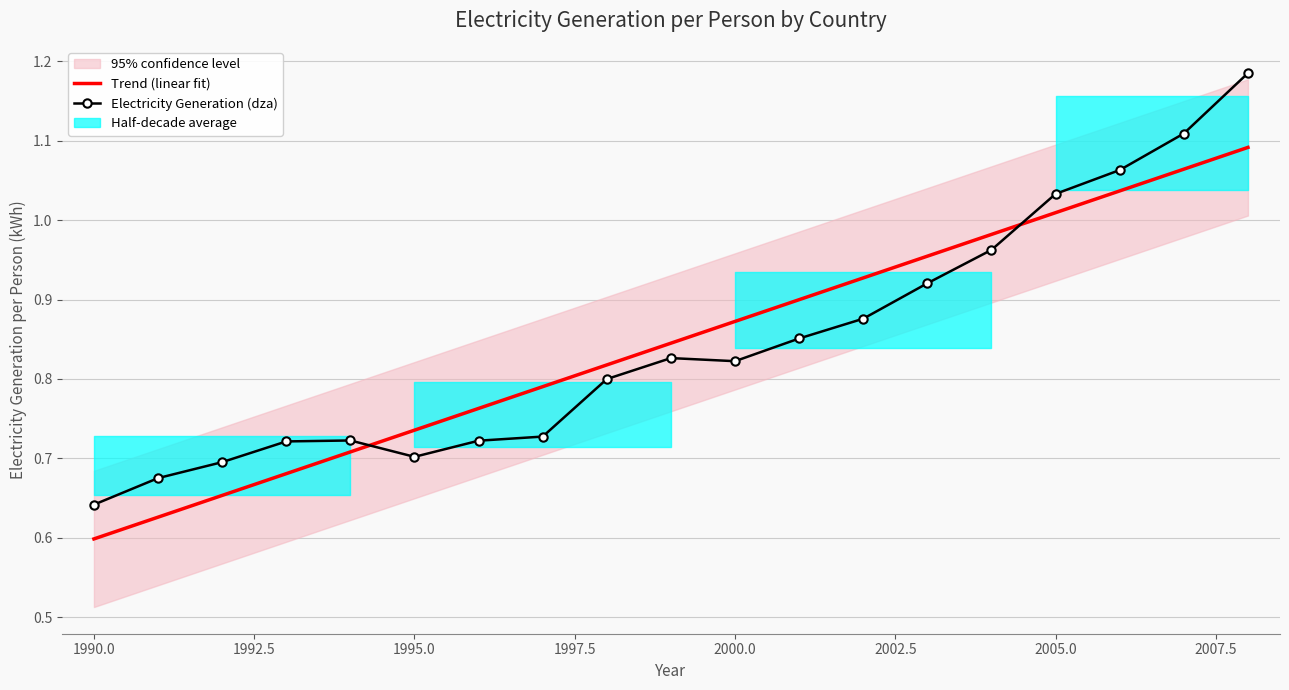

What is the highest value of the Electricity Generation (dza) series?

1.2